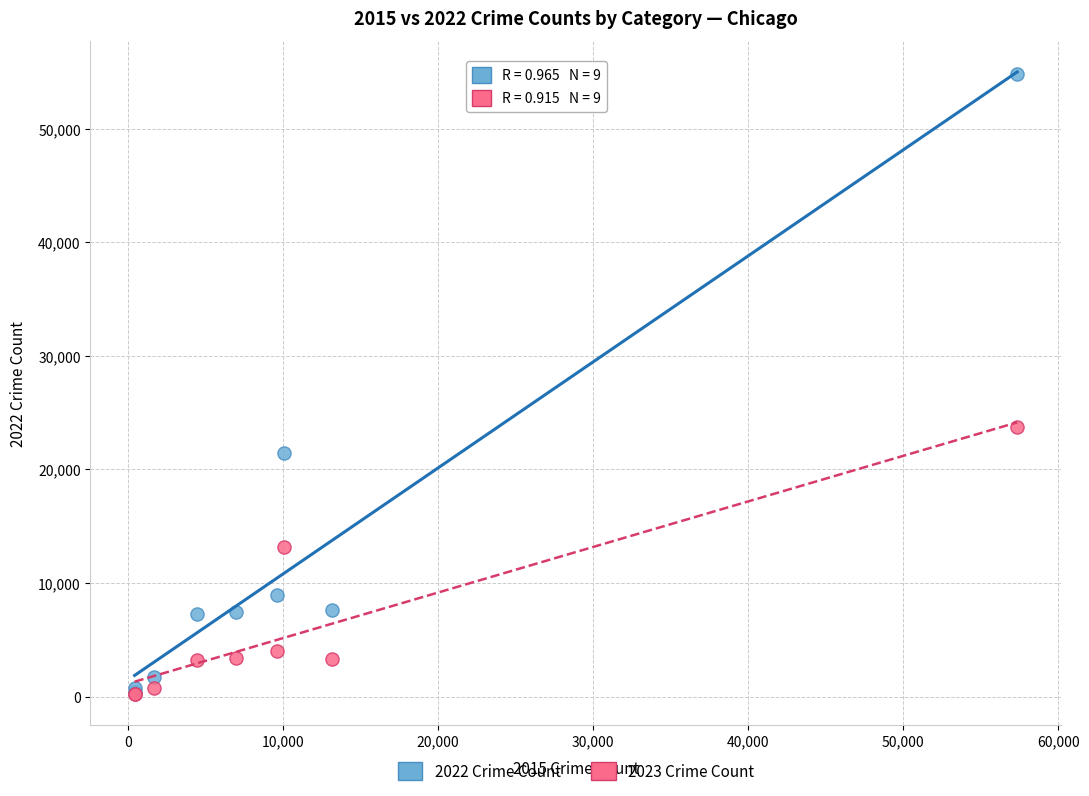

What are all the series names shown in the legend?

2022 Crime Count, 2023 Crime Count